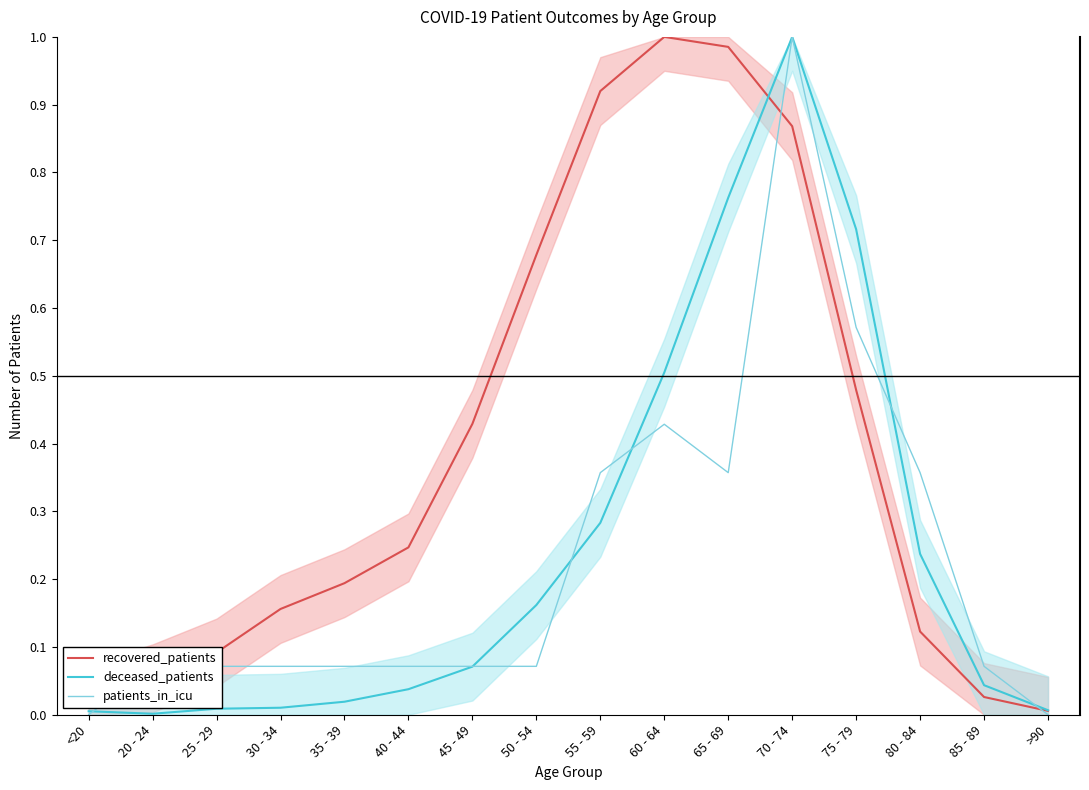

What is the highest value of the recovered_patients series?

1.0